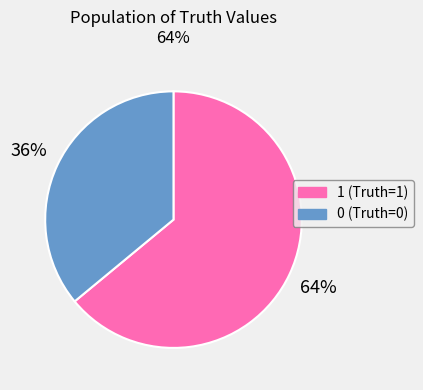

Which category accounts for the majority?

1